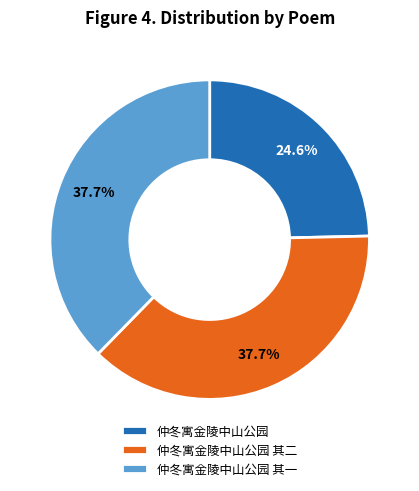

How many slices are in this pie chart?

3